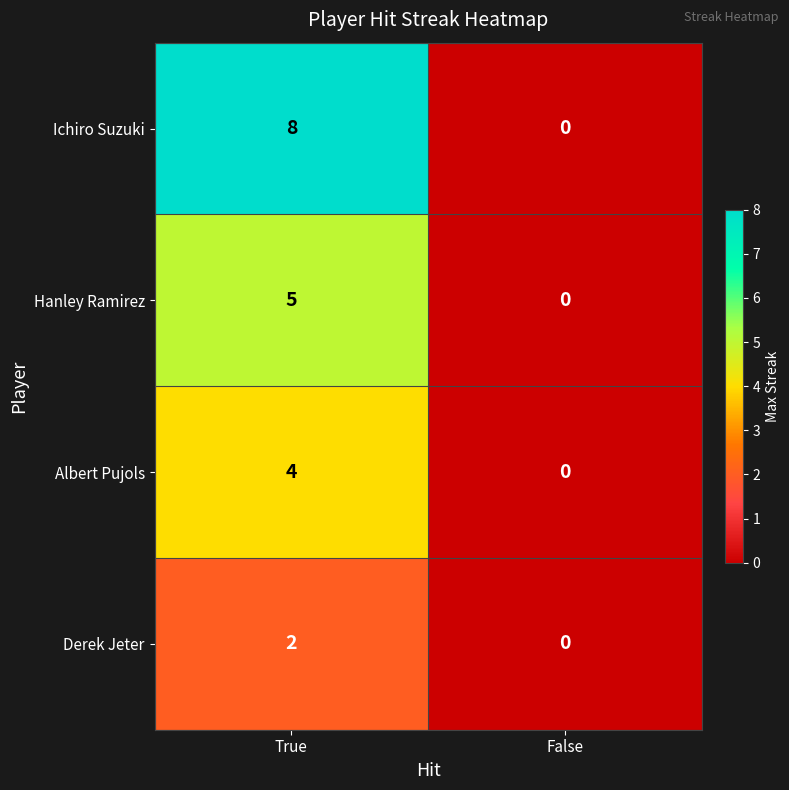

List the series in order of their peak value, lowest first.

Derek Jeter, Albert Pujols, Hanley Ramirez, Ichiro Suzuki